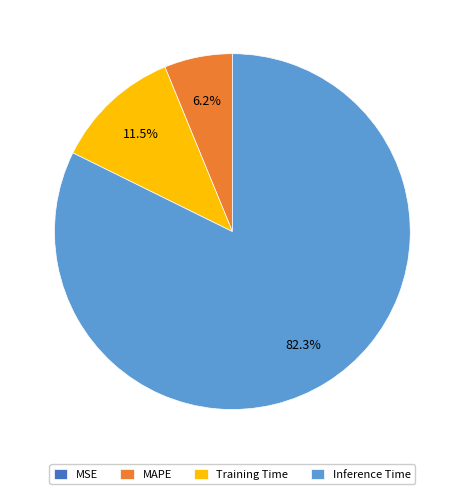

What is the largest slice in the pie chart?

Inference Time